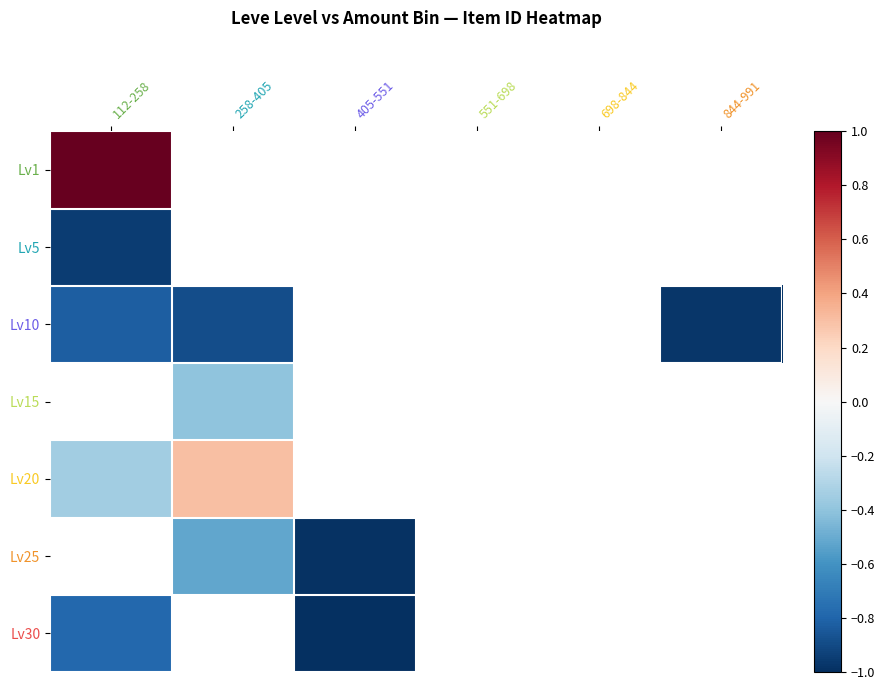

How many negative values does the Lv5 series have?

1